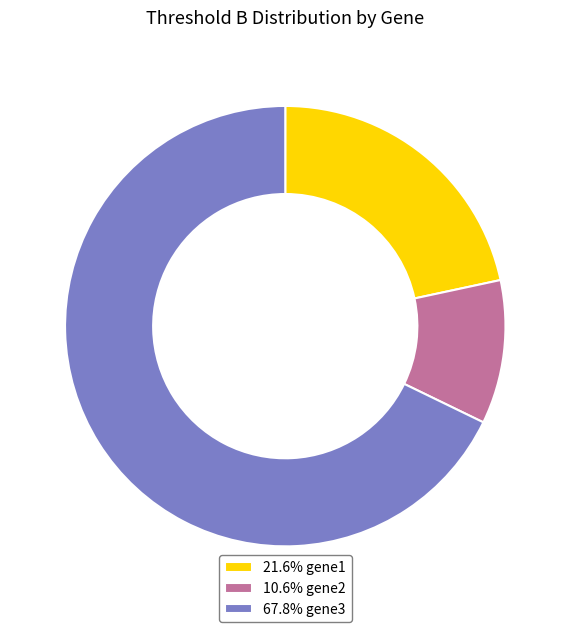

Do 67.8% gene3 and 21.6% gene1 together represent more than half of the pie?

Yes